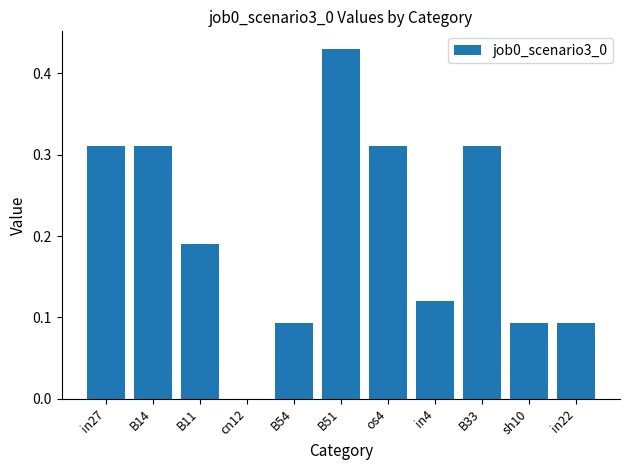

Count the values in the range 0 to 1.

11